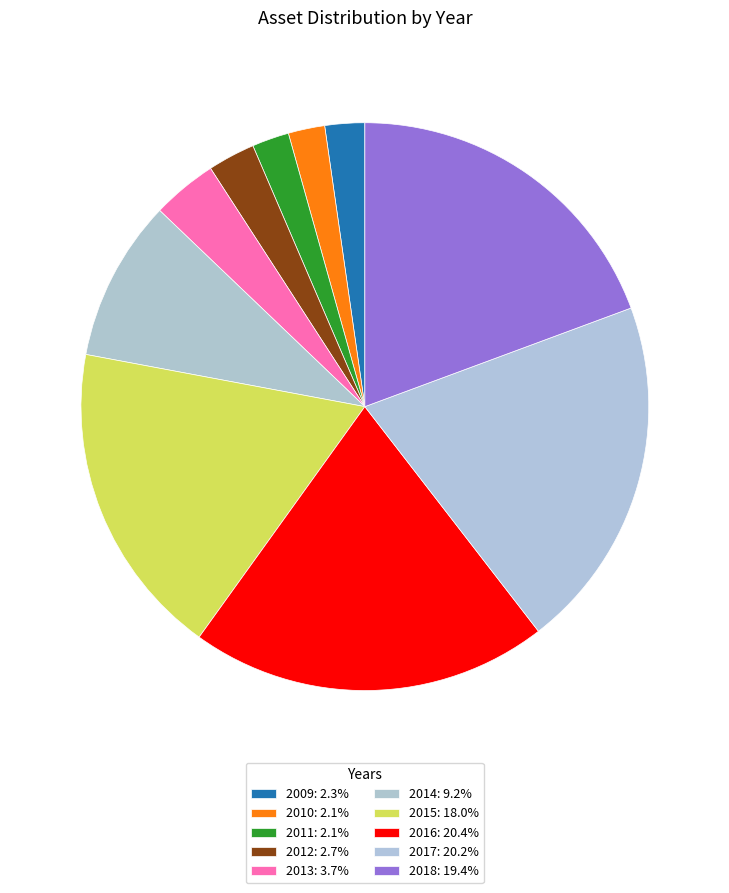

To the nearest percent, what is the difference between the 2015 and 2012 slice percentages?

15%